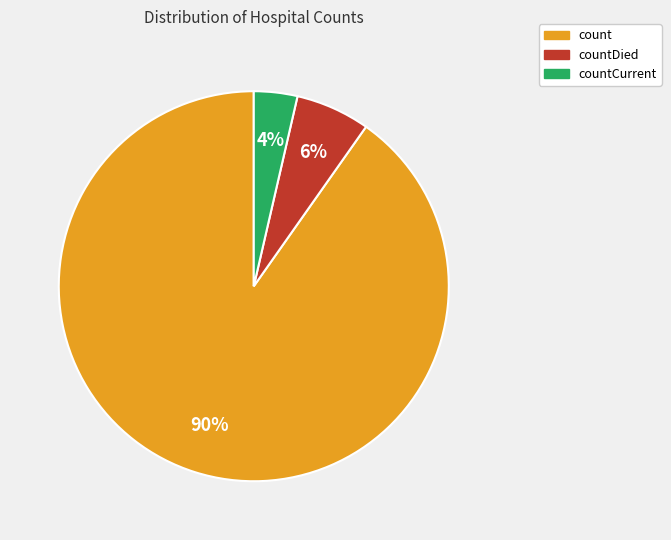

To the nearest percent, what is the average slice percentage?

33%